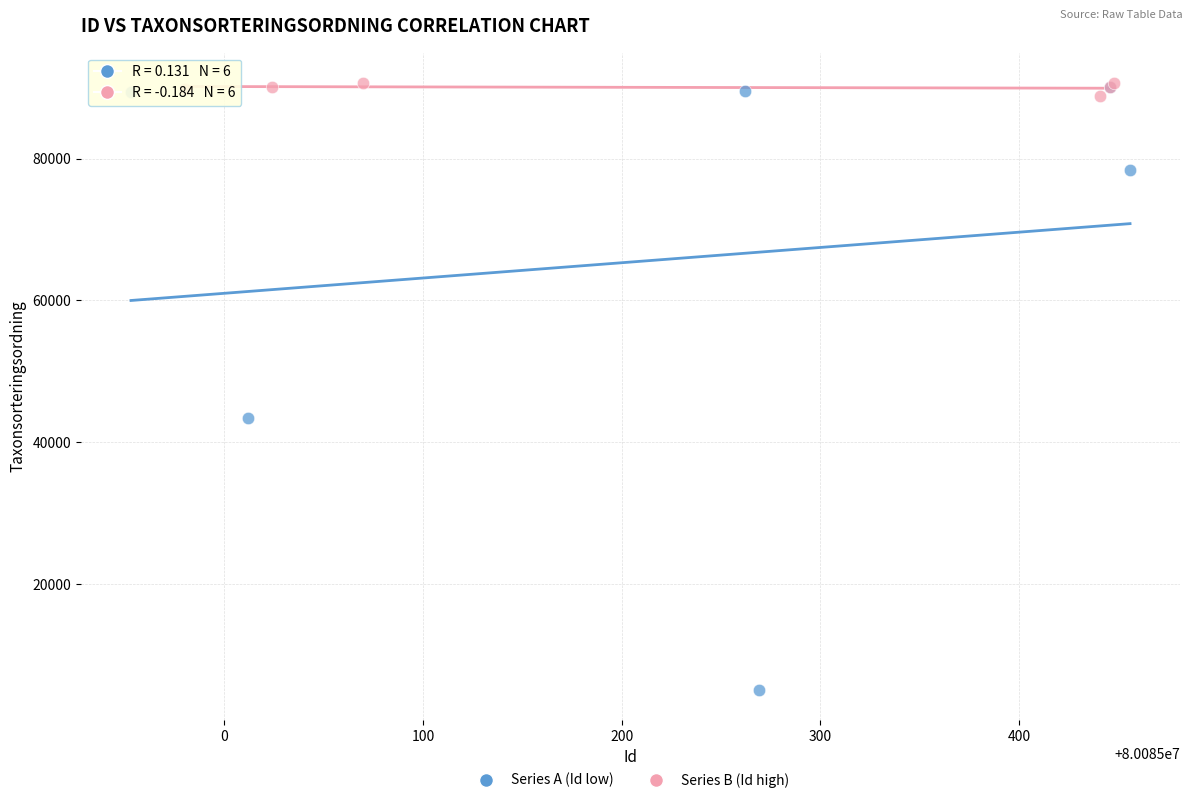

Which series reaches the minimum Y coordinate?

Series A (Id low)